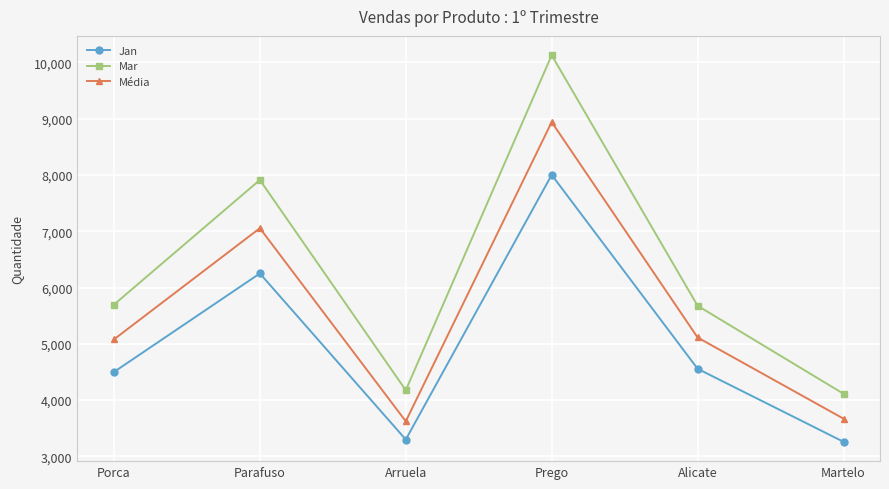

Which series has the largest range (max minus min)?

Mar